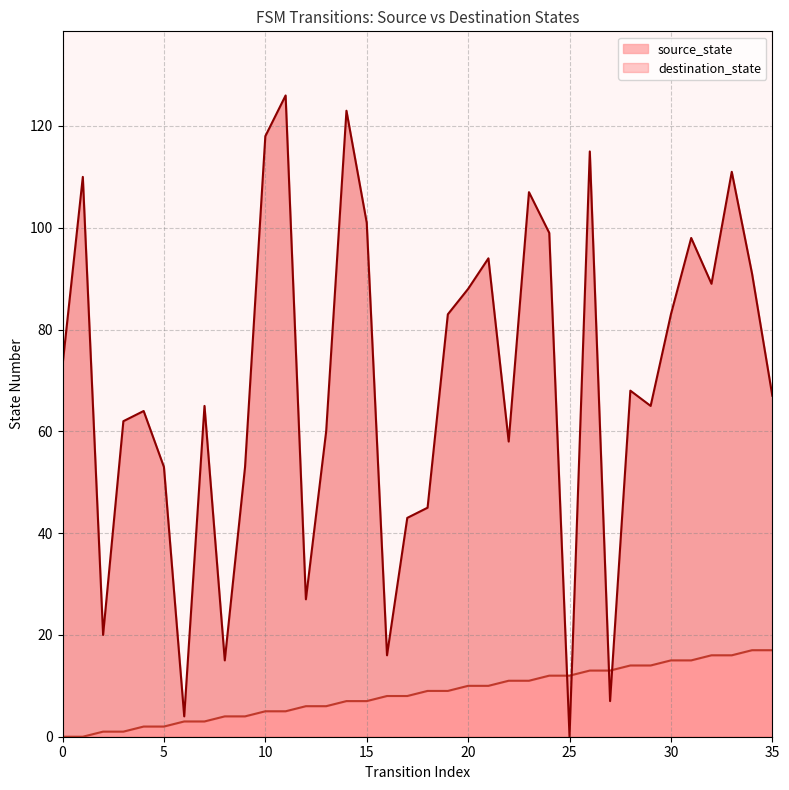

Is it true that destination_state equals 107 at 23?

True